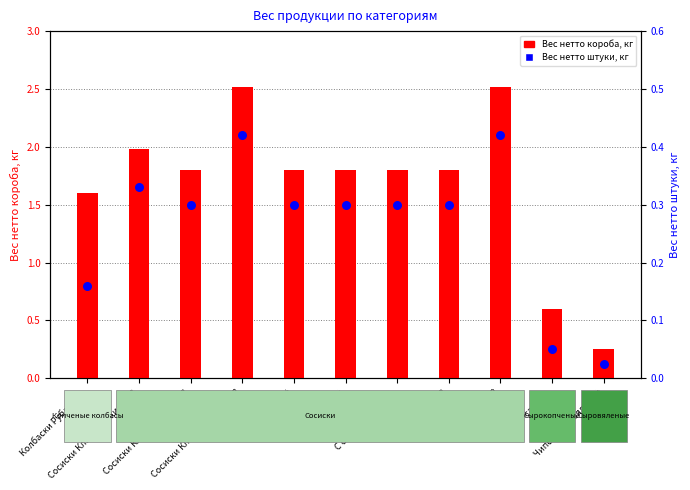

At which category is the sum across all series the highest?

Сосиски Классические 0.42